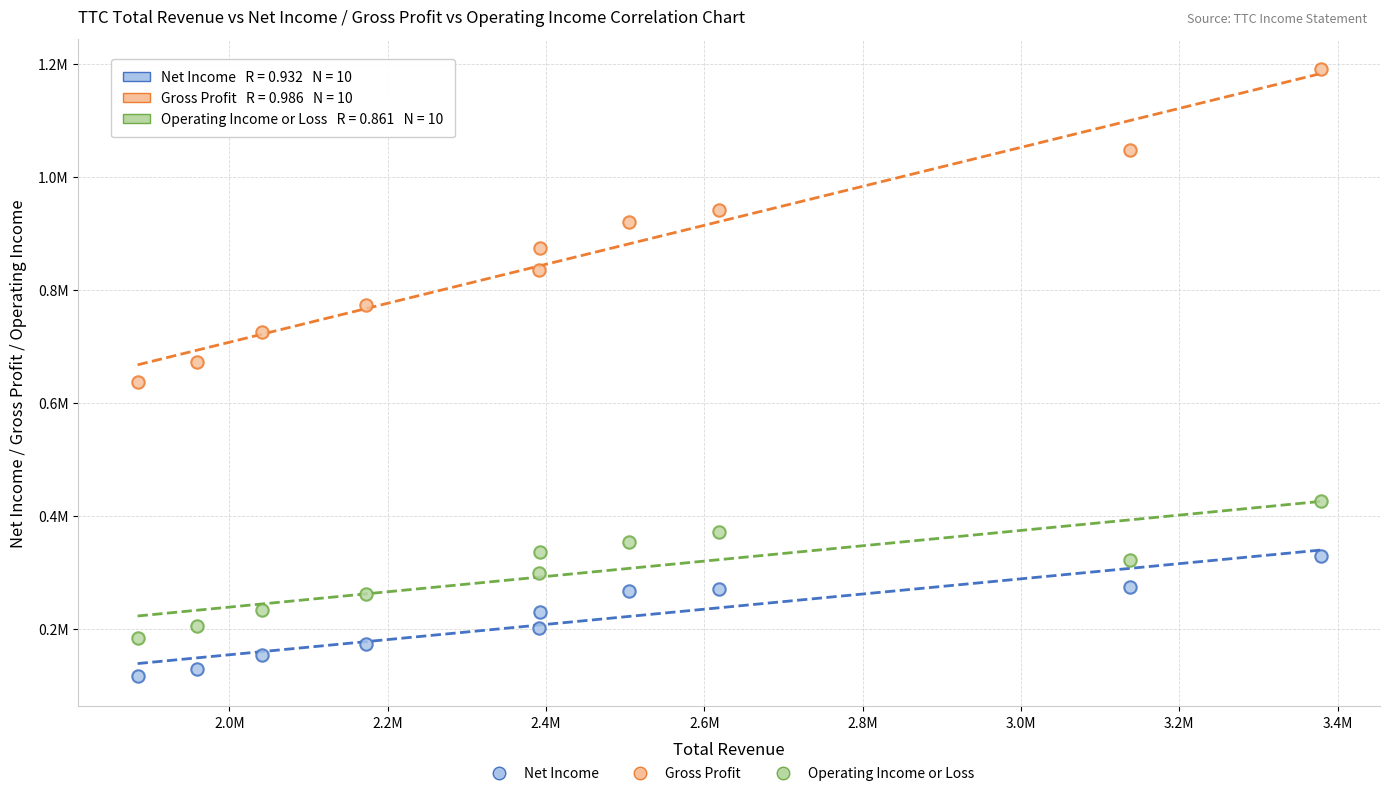

What are all the series names shown in the legend?

Net Income, Gross Profit, Operating Income or Loss